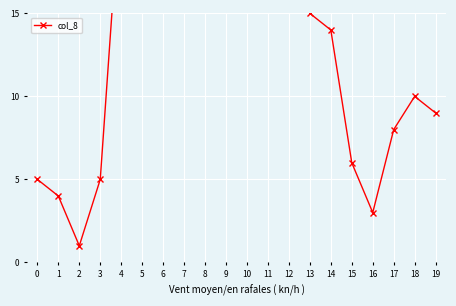

Read the value at 5, to the nearest 10.

40